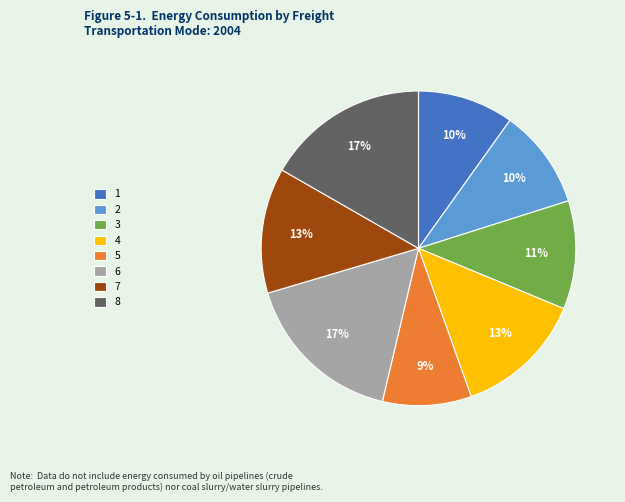

Between 5 and 4, which is larger?

4